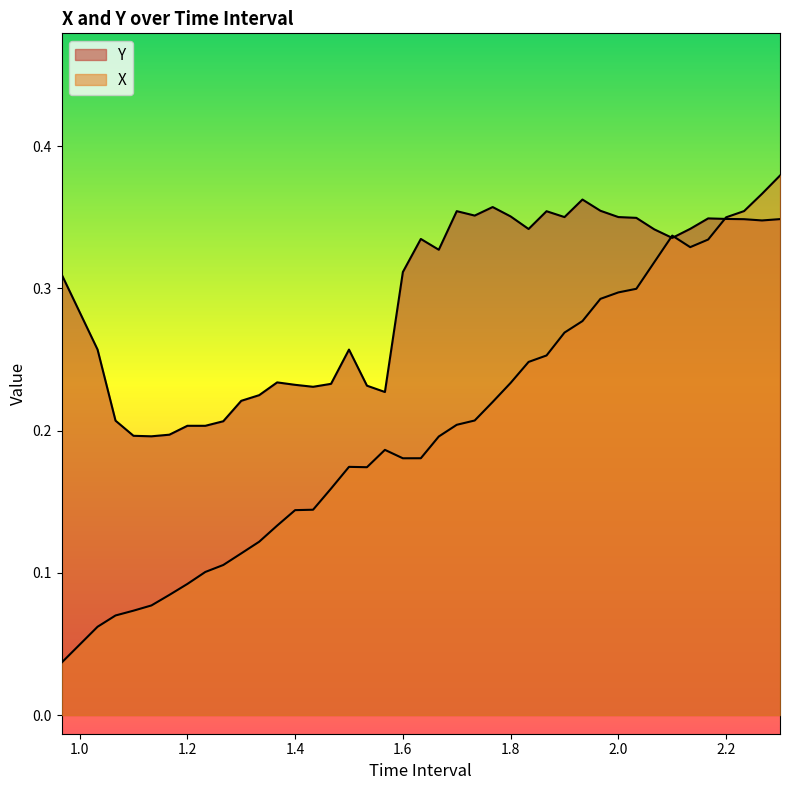

What is the difference between the maximum and minimum values in the Y series?

0.2